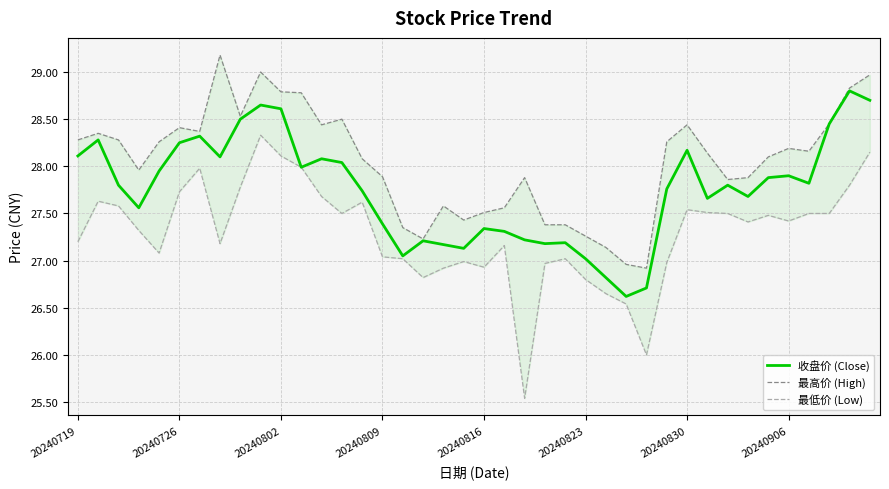

What is the difference between the maximum and minimum values in the 收盘价 (Close) series?

2.2